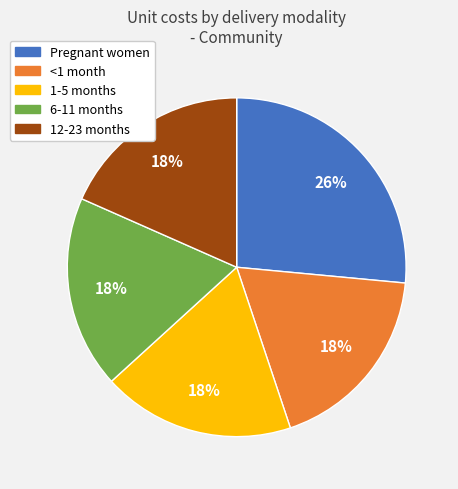

Which has a higher value, Pregnant women or 12-23 months?

Pregnant women